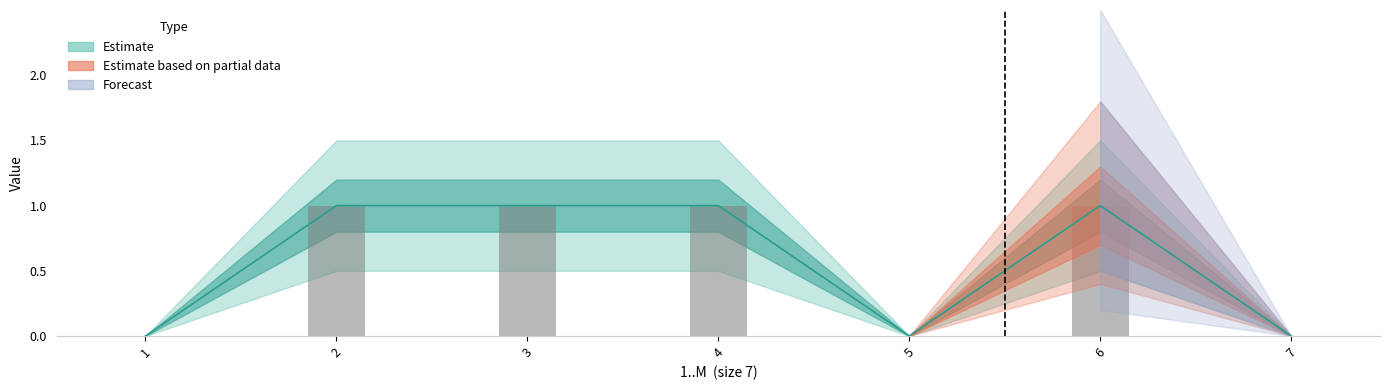

What is the value of the 2nd bar from the left?

1